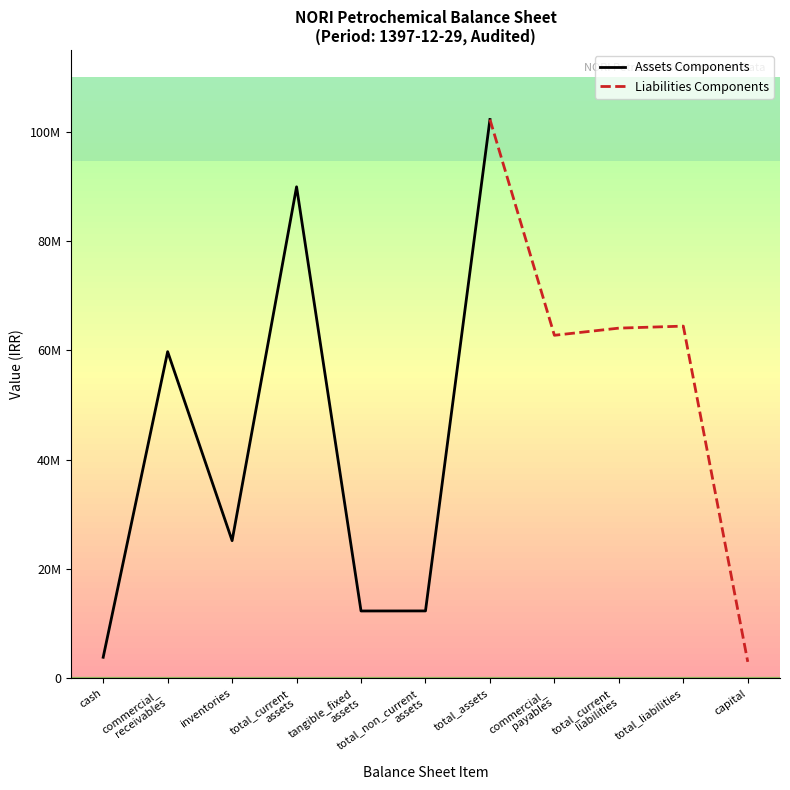

How many interior local valleys does the Assets Components series have?

2